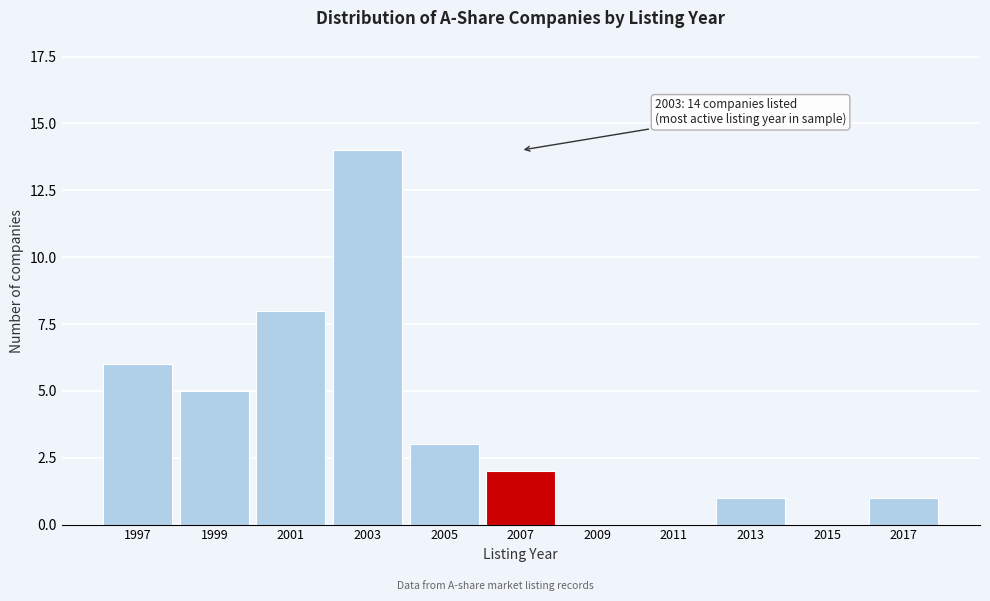

Reading right to left, extract all data points from this chart.

2017=1	2015=0	2013=1	2011=0	2009=0	2007=2	2005=3	2003=14	2001=8	1999=5	1997=6